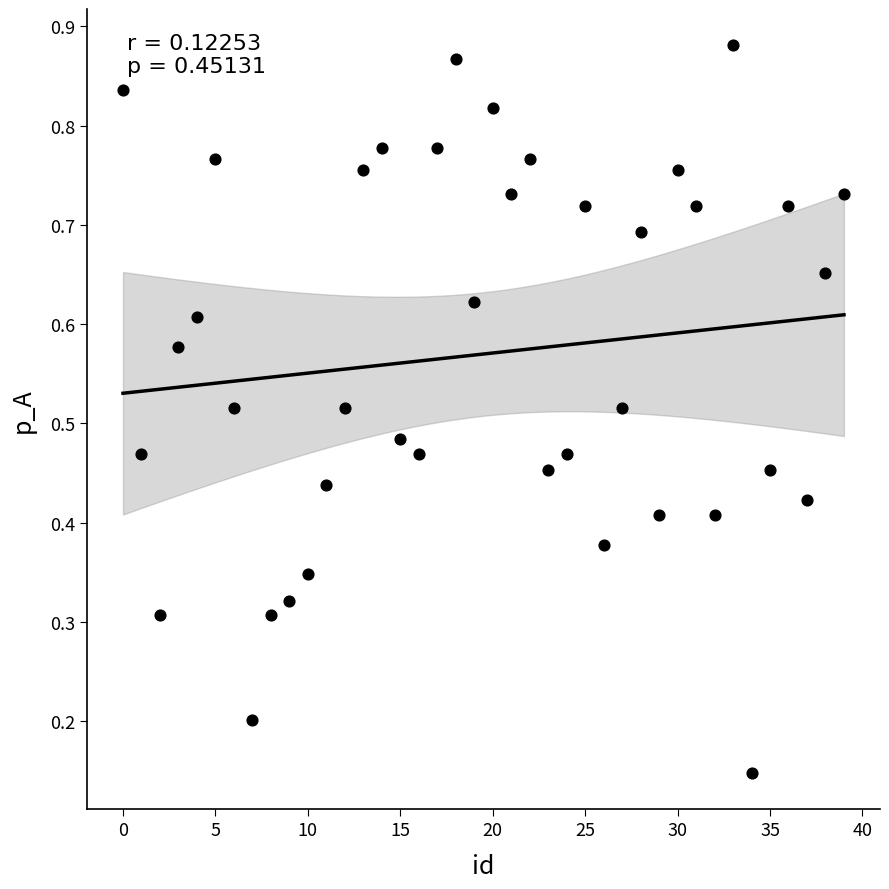

How many data points are displayed?

40